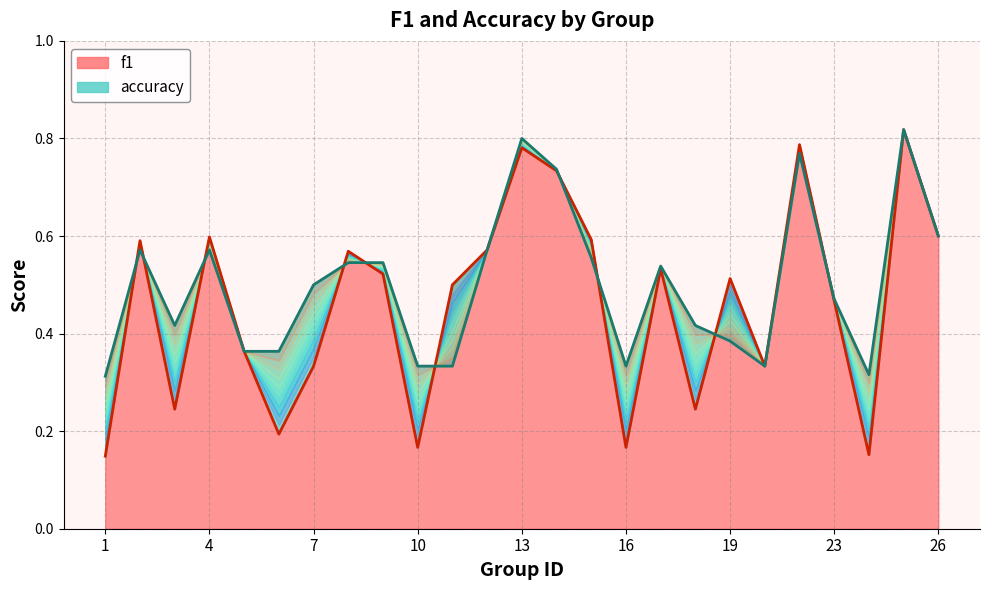

How many accuracy values are between 0 and 1?

25